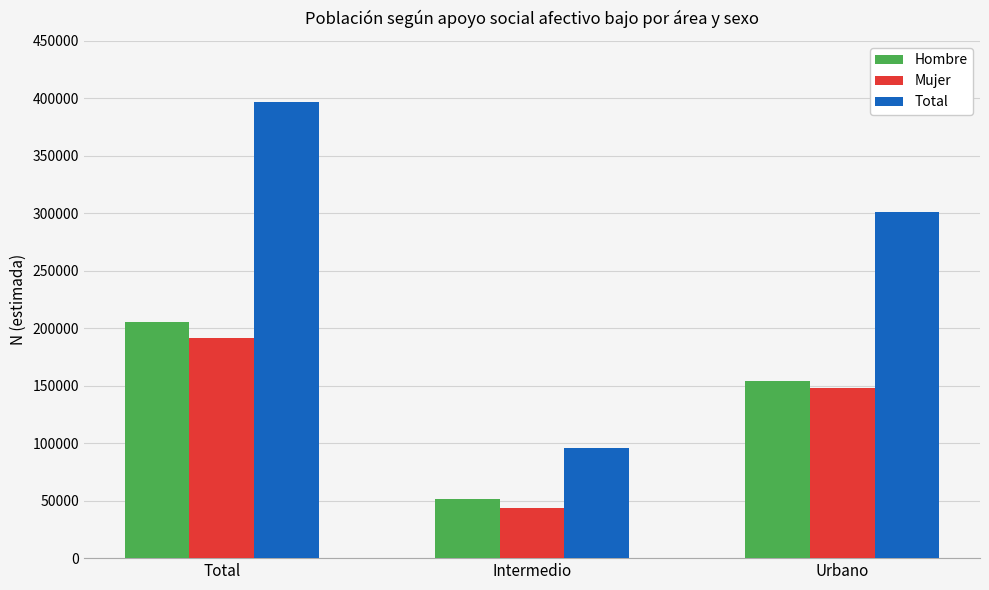

The value of Total at Intermedio is 65861. True or false?

False